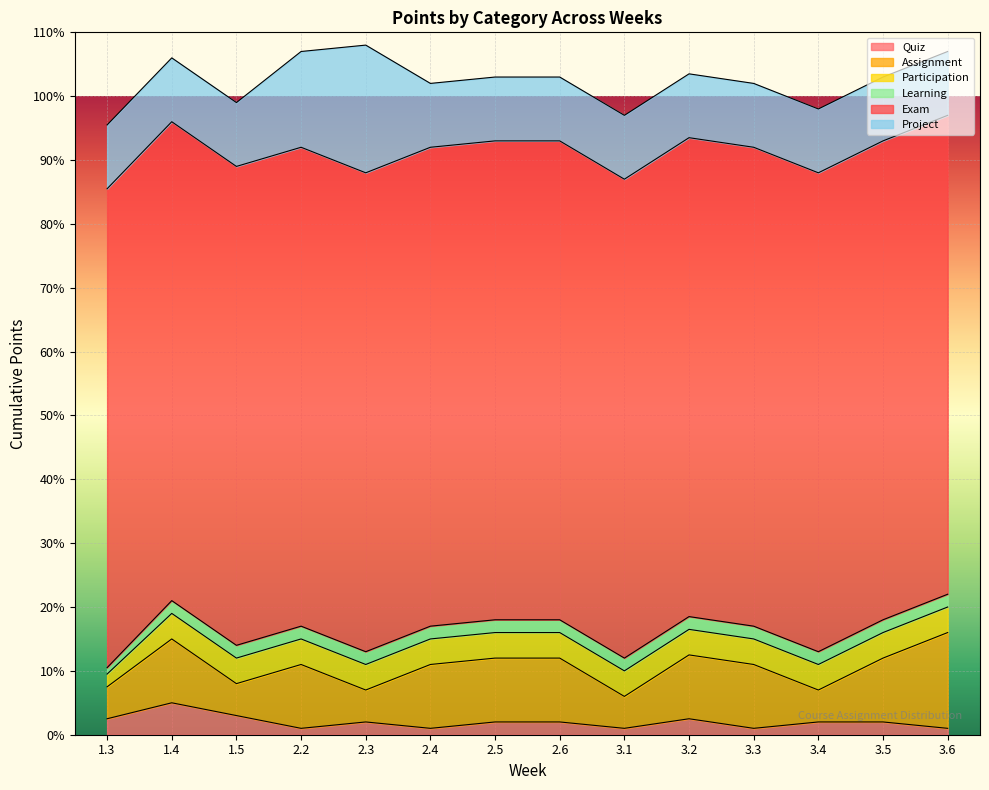

What is the average value of the Quiz series?

2.0